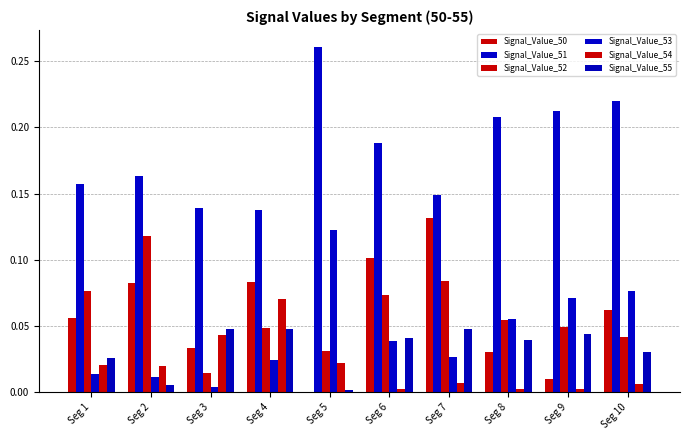

At which label is Signal_Value_54 closest to 0?

Seg 9